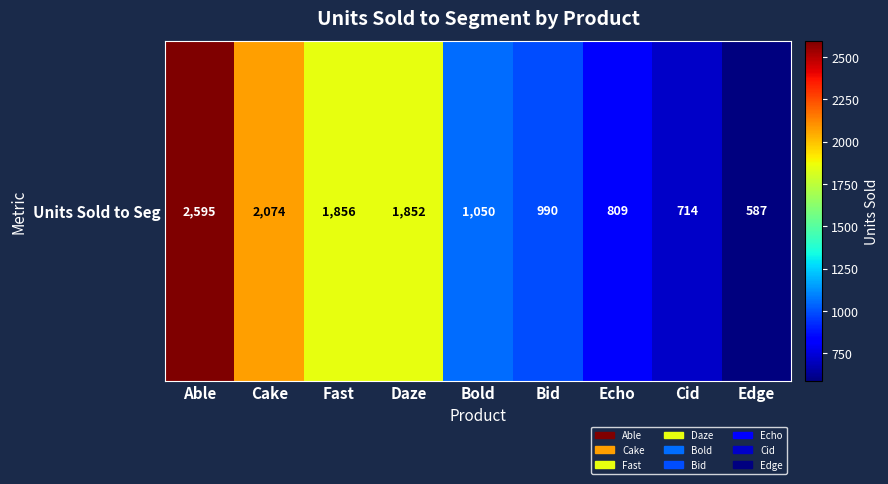

How many categories are shown in the chart?

9